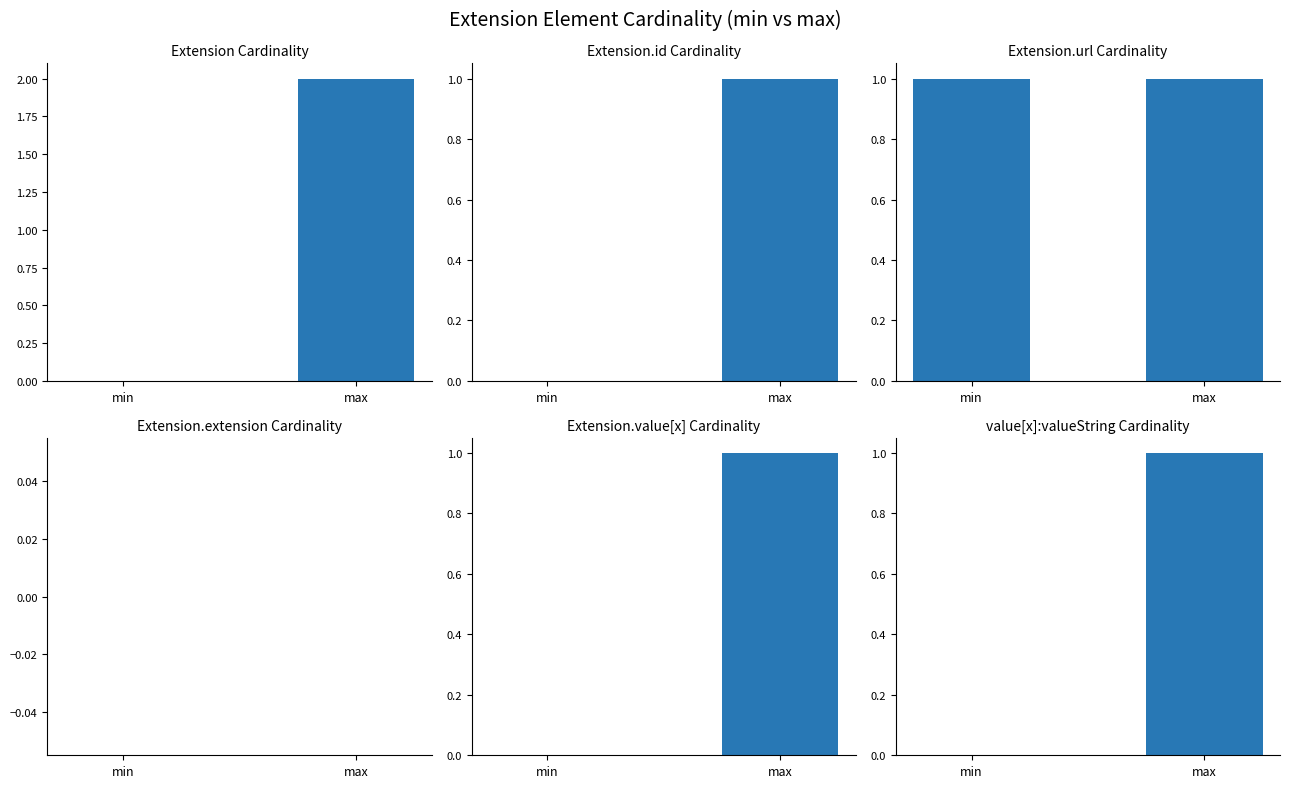

What is the label of the 2nd bar from the left?

max